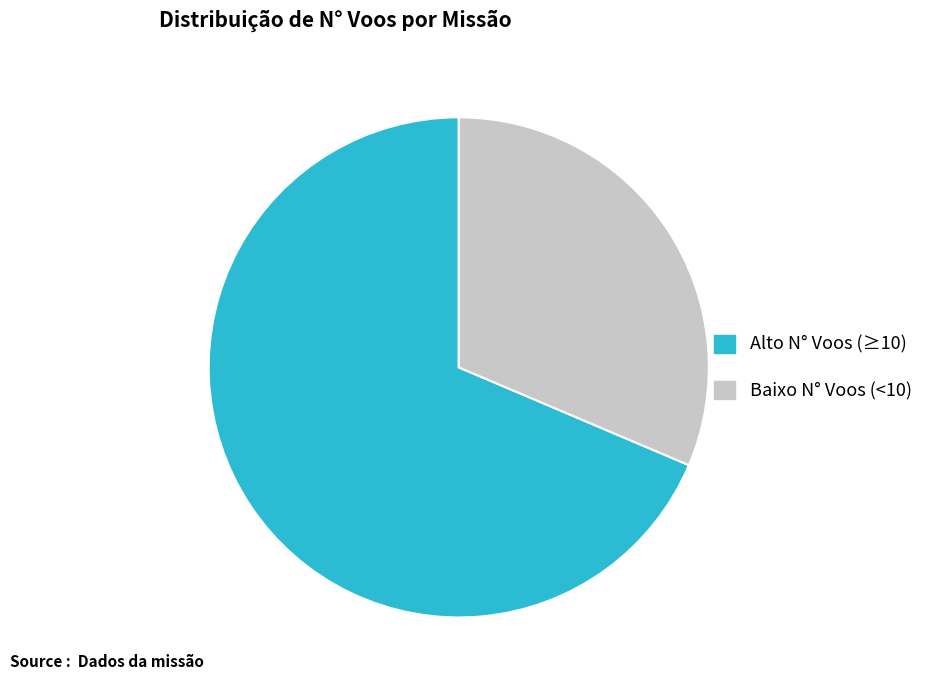

Do Baixo N° Voos (<10) and Alto N° Voos (≥10) together represent more than half of the pie?

Yes